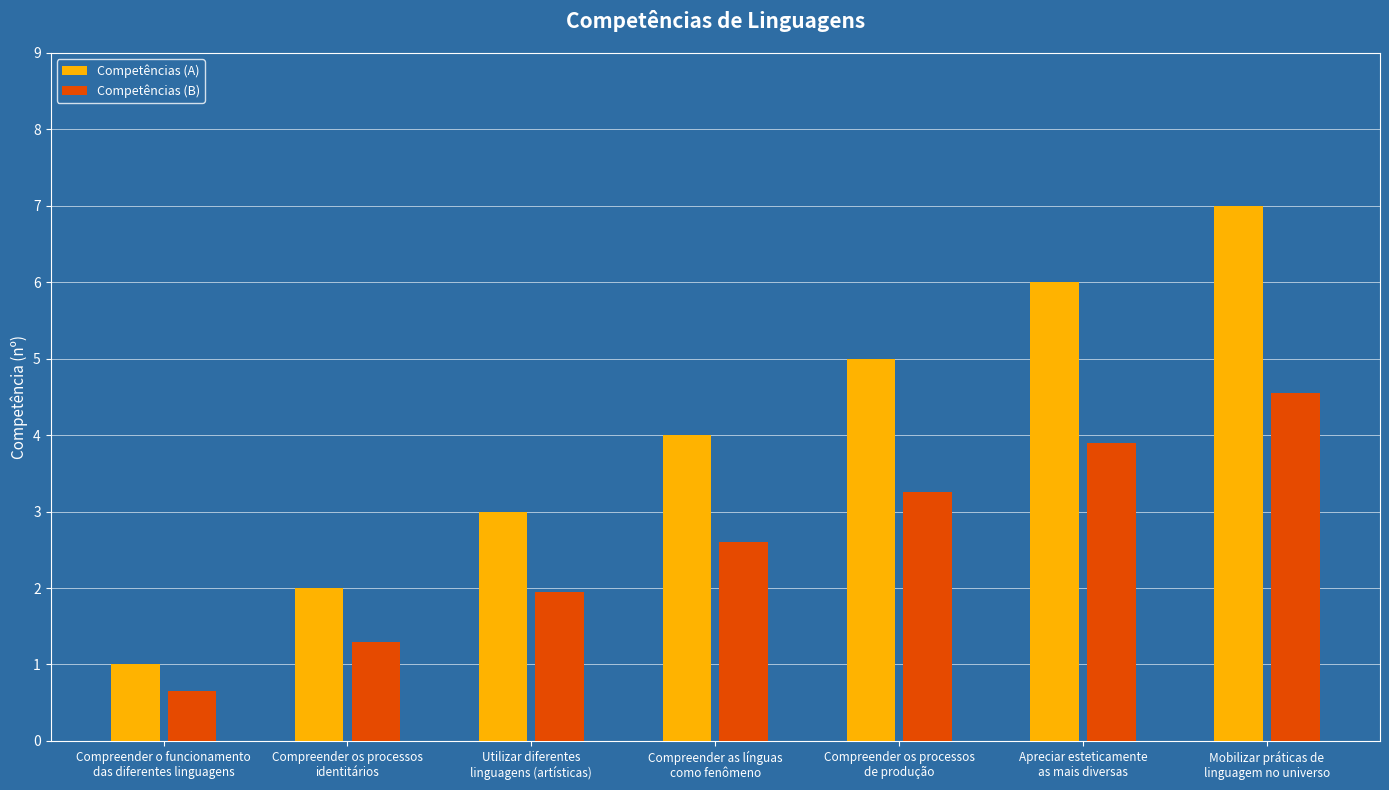

Which series has the largest range (max minus min)?

Competências (A)